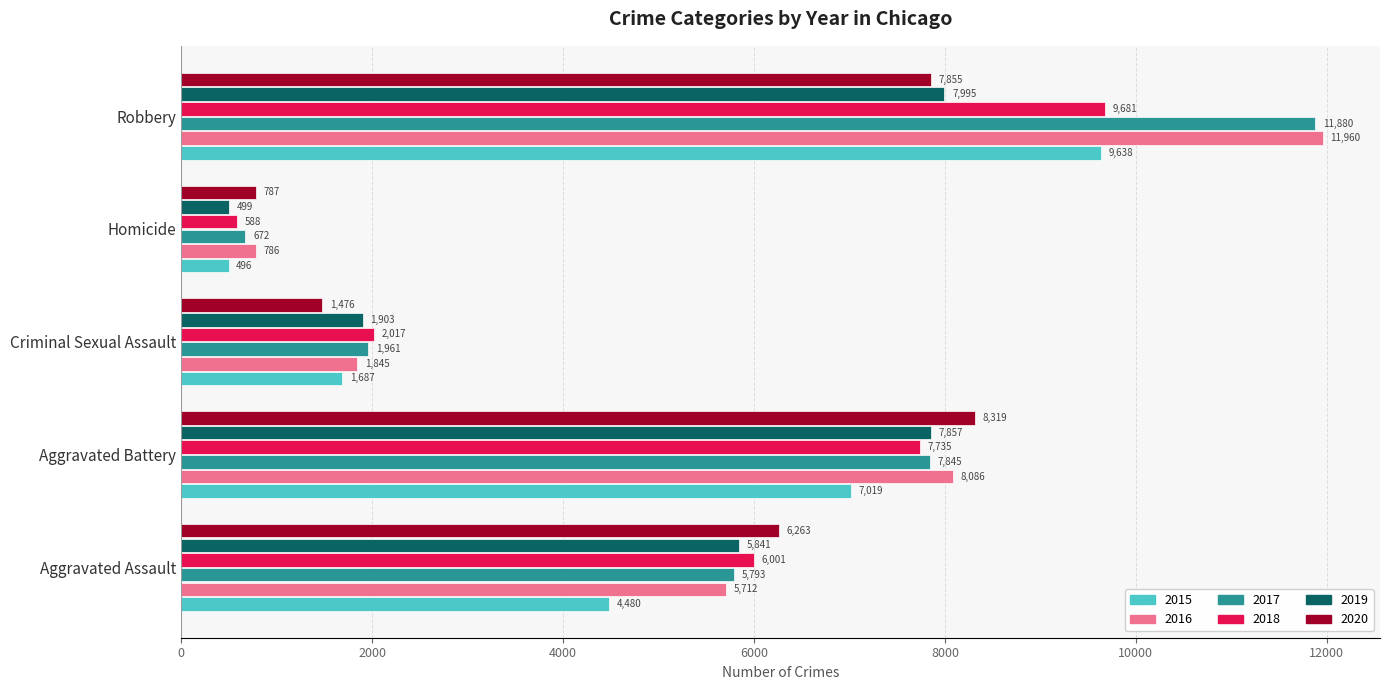

Between Aggravated Battery and Robbery, which series saw the biggest shift?

2017